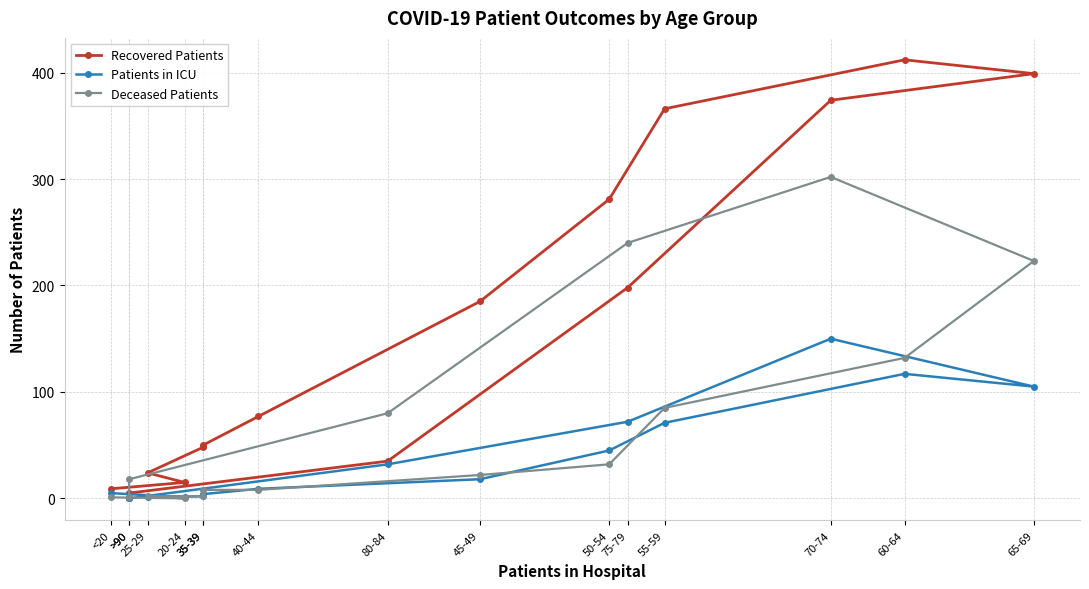

Where does the Patients in ICU series first go above 18?

50-54